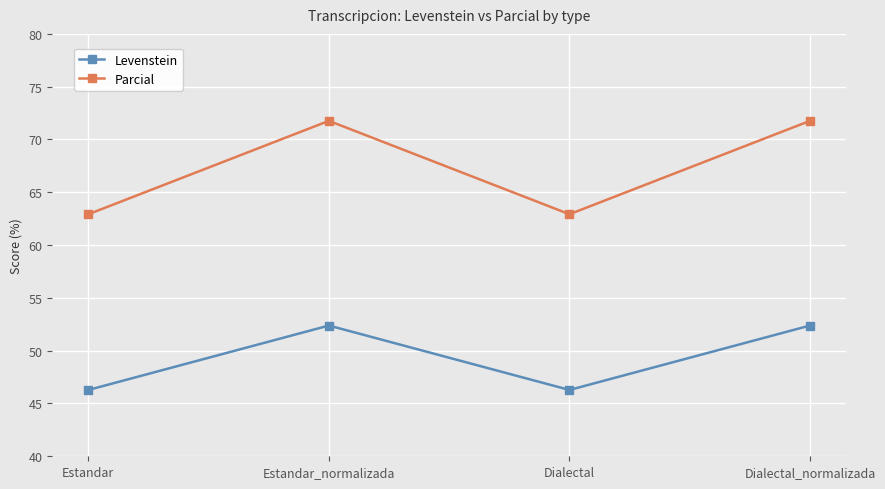

Rank the series by their maximum value, from lowest to highest.

Levenstein, Parcial